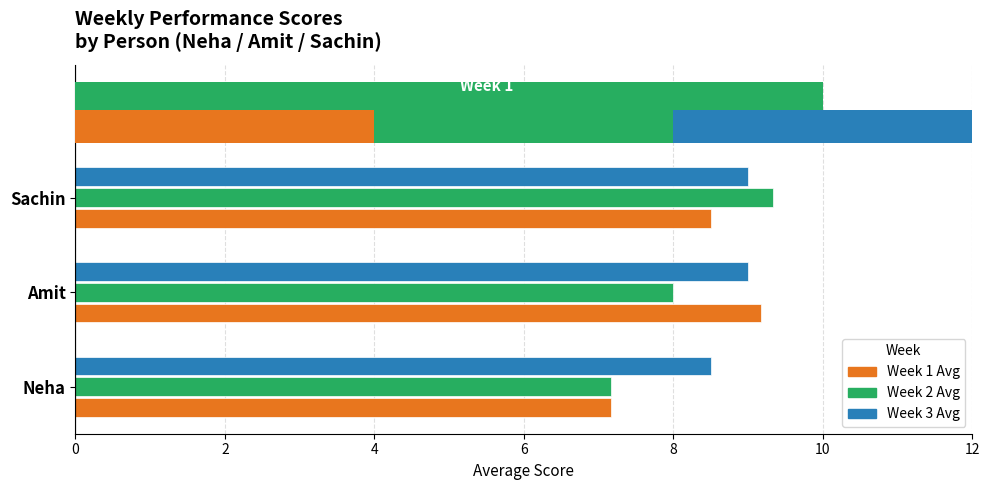

Read the Week 3 Avg value at Amit.

9.0